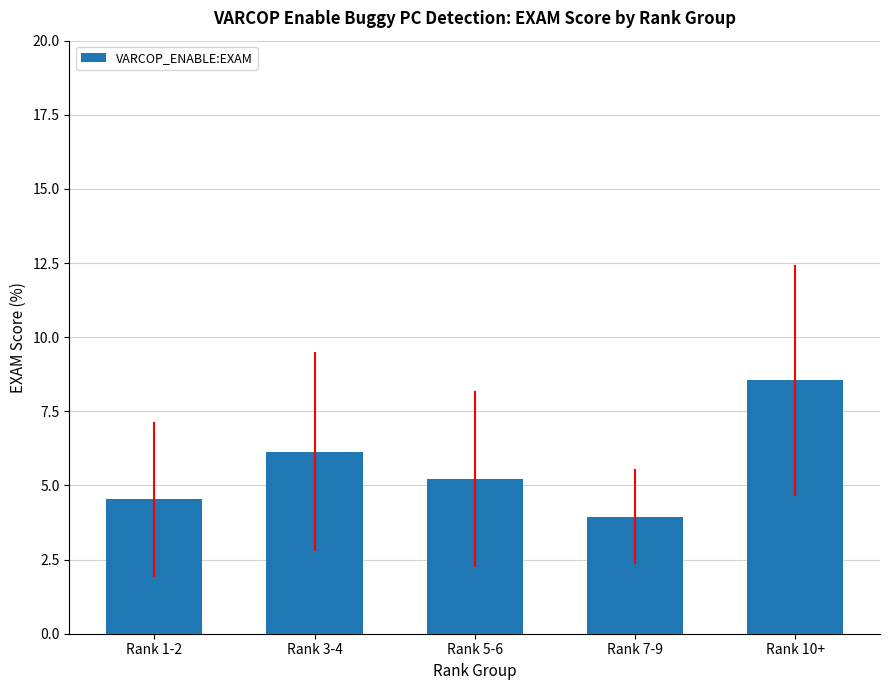

At which label does the data first exceed 5?

Rank 3-4